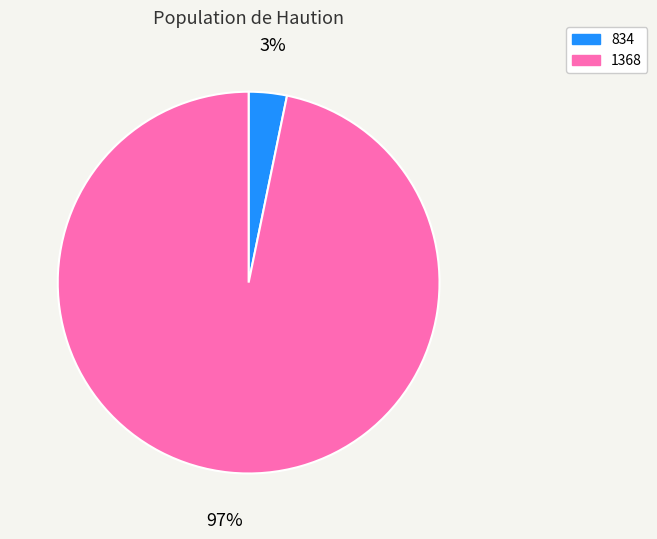

True or false: 834 accounts for 3% of the total.

True